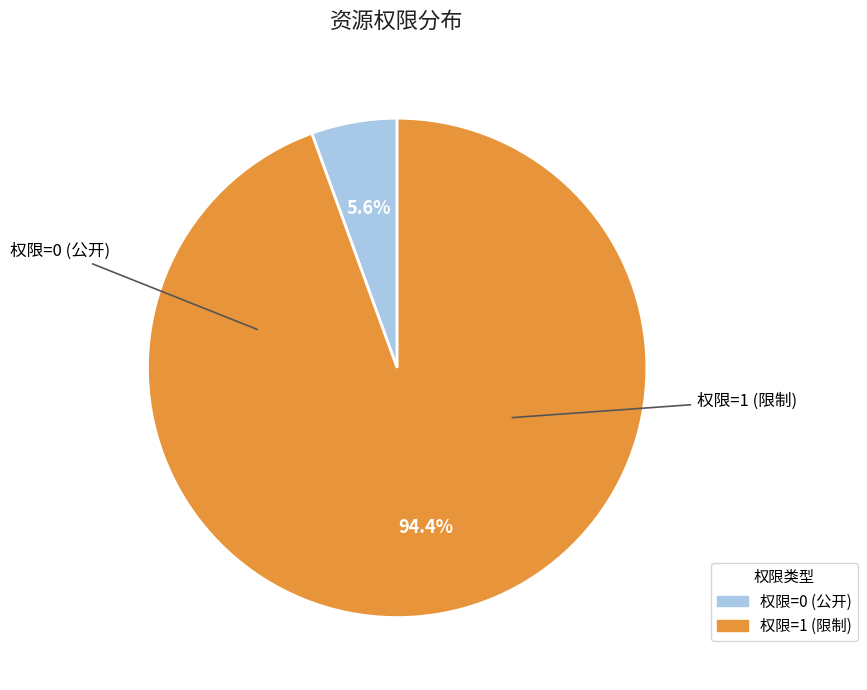

What is the smallest slice in the pie chart?

权限=0